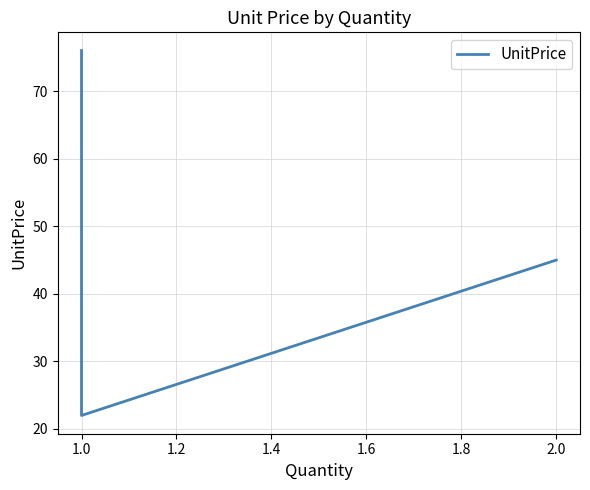

Which label corresponds to the smallest value in the chart?

1.0